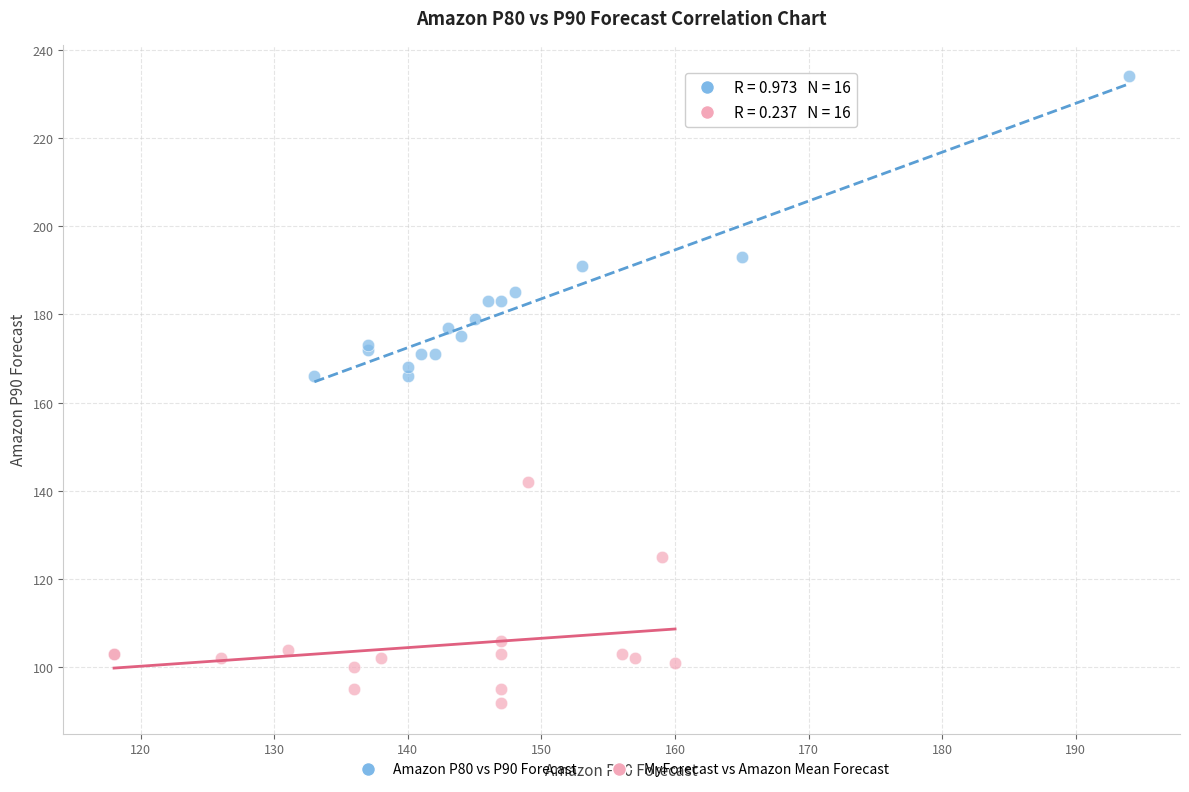

Which series contains the lowest Y value?

MyForecast vs Amazon Mean Forecast